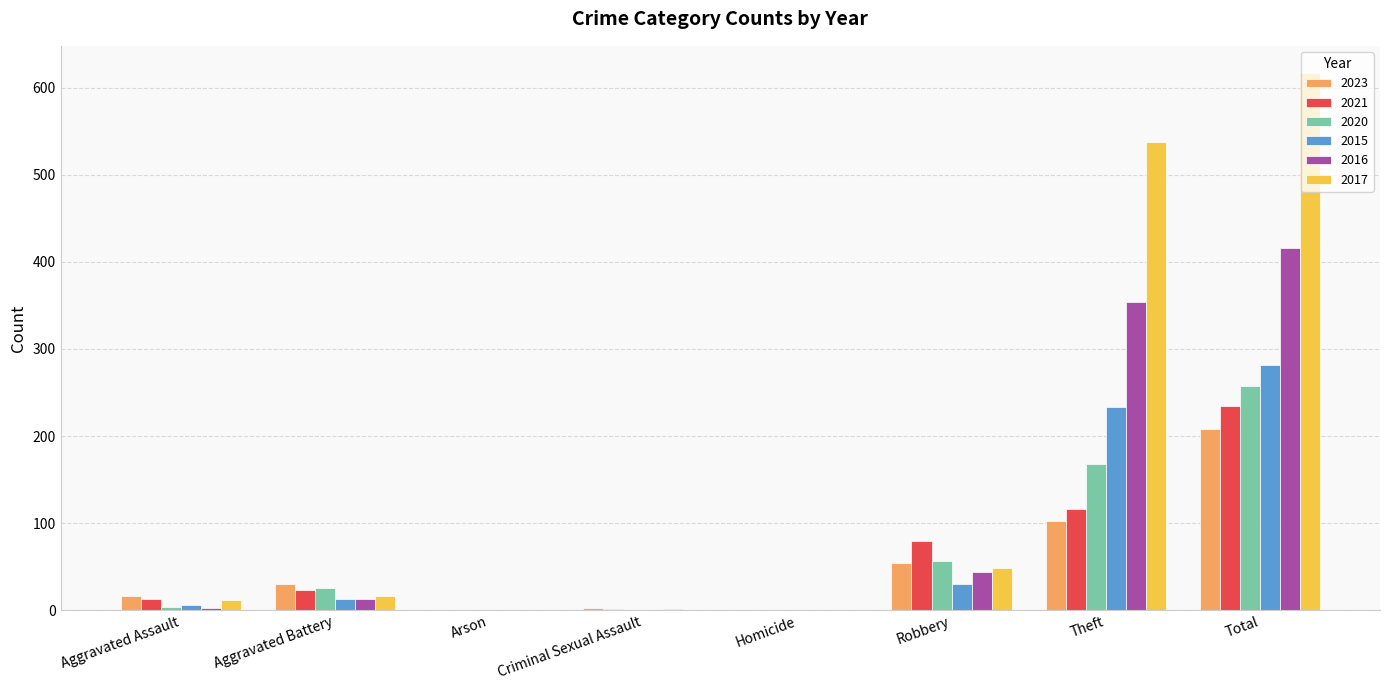

What is the sum of all 2023 values?

416